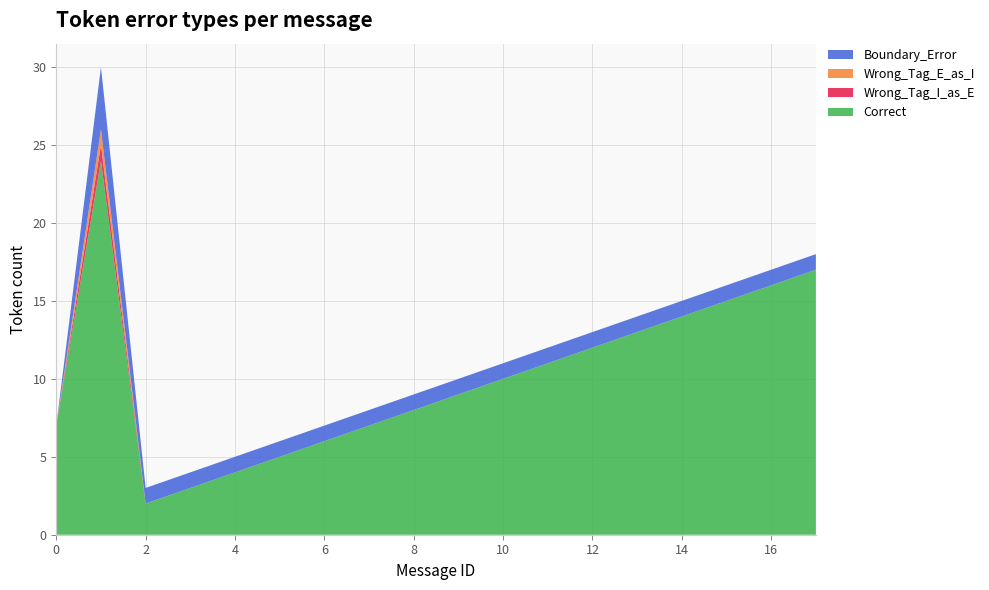

Reading left to right, transcribe all the data shown in this chart.

Correct: 7	24	2	3	4	5	6	7	8	9	10	11	12	13	14	15	16	17
Wrong_Tag_I_as_E: 0	1	0	0	0	0	0	0	0	0	0	0	0	0	0	0	0	0
Wrong_Tag_E_as_I: 0	1	0	0	0	0	0	0	0	0	0	0	0	0	0	0	0	0
Boundary_Error: 0	4	1	1	1	1	1	1	1	1	1	1	1	1	1	1	1	1